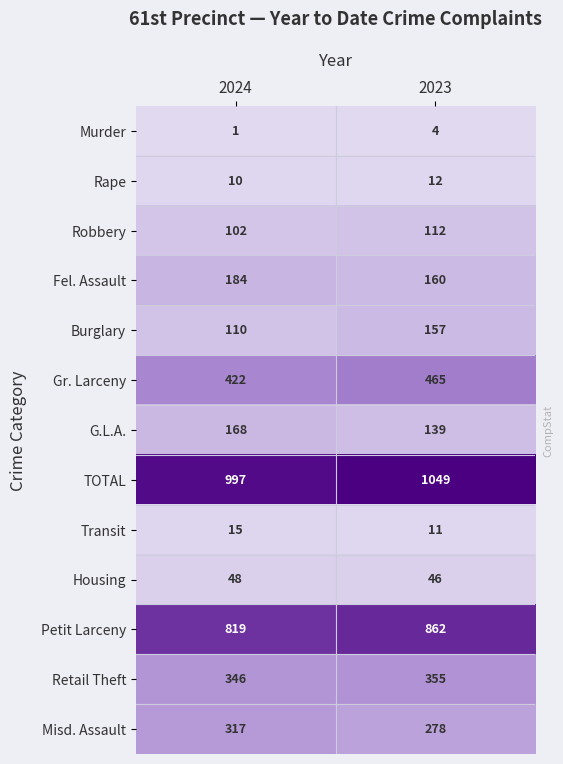

Reading left to right, list all the values displayed in this chart.

Murder: 1	4
Rape: 10	12
Robbery: 102	112
Fel. Assault: 184	160
Burglary: 110	157
Gr. Larceny: 422	465
G.L.A.: 168	139
TOTAL: 997	1049
Transit: 15	11
Housing: 48	46
Petit Larceny: 819	862
Retail Theft: 346	355
Misd. Assault: 317	278